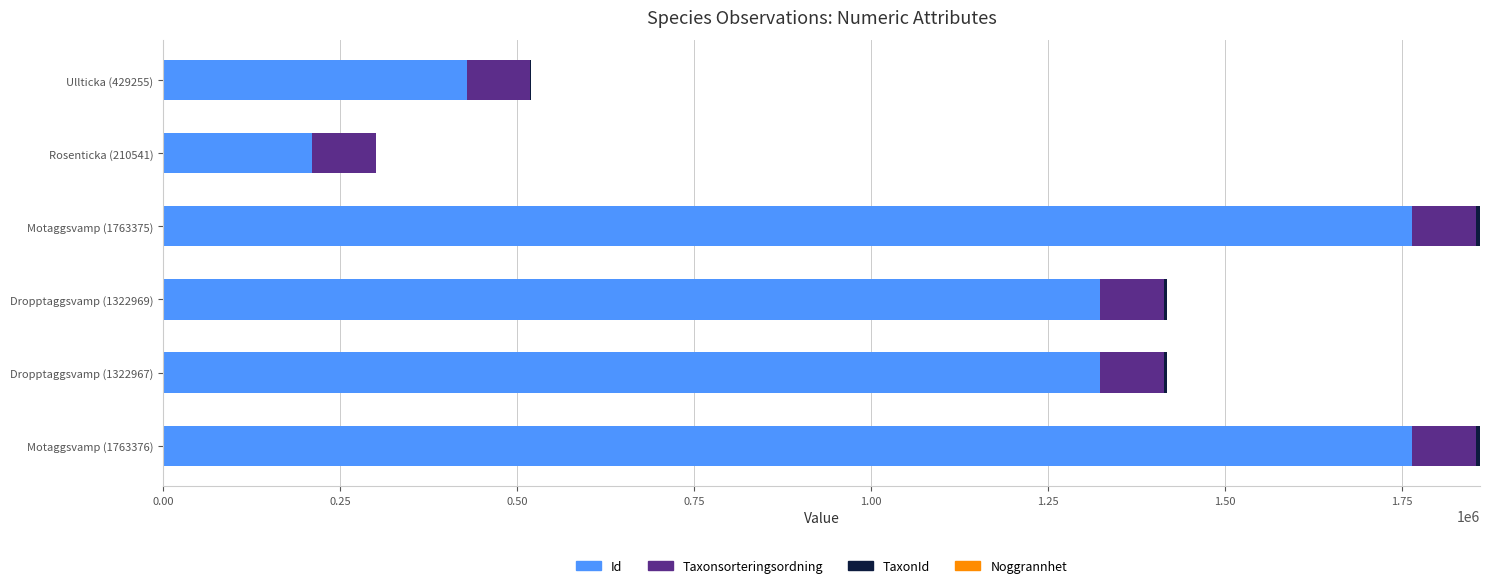

The value of Id at Motaggsvamp (1763376) is 2969544. True or false?

False